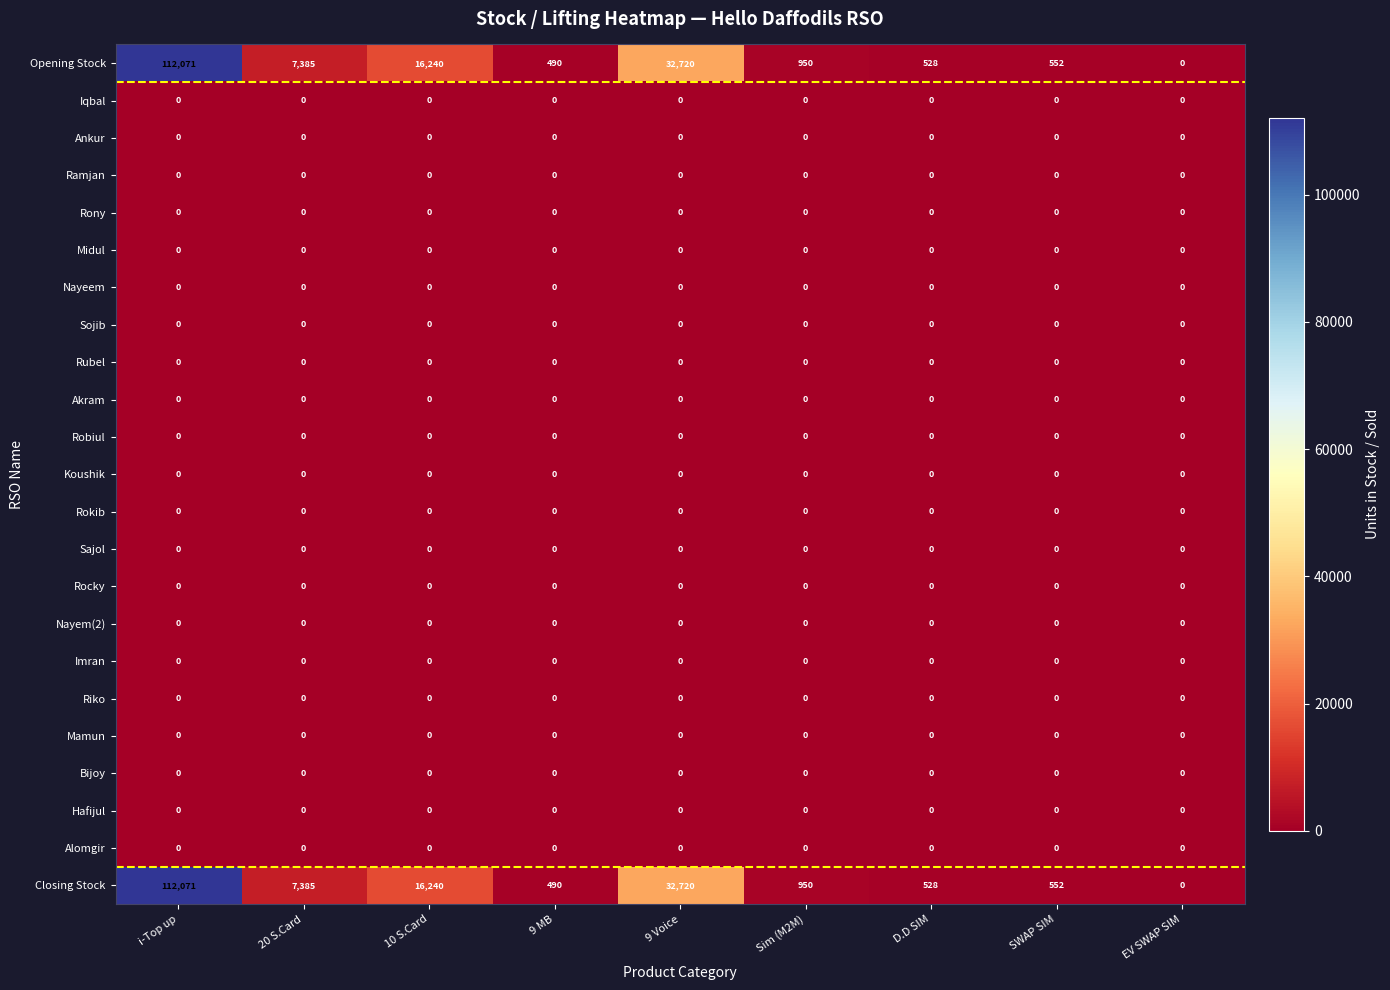

The value of Hafijul at 20 S.Card is 0. True or false?

True